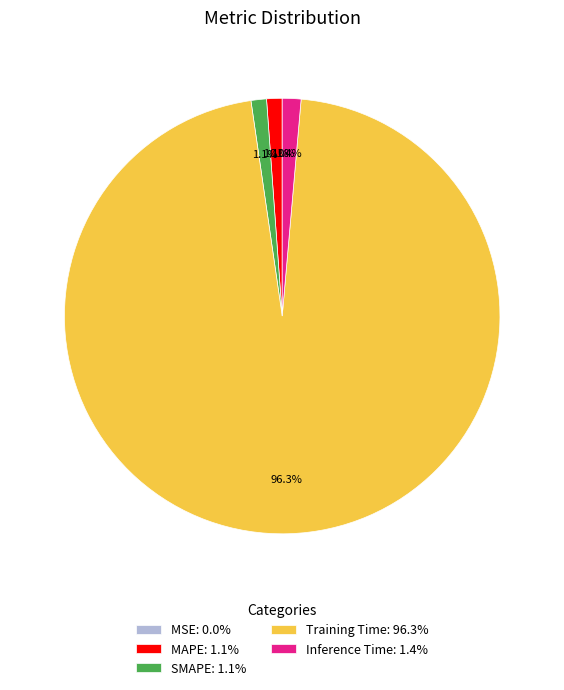

How much of the chart is everything except Inference Time: 1.4%?

98.6%